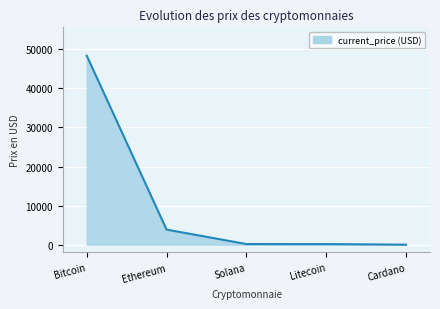

Reading left to right, list all the values displayed in this chart.

Bitcoin=48384.0	Ethereum=3855.3	Solana=160.7	Litecoin=150.4	Cardano=1.3